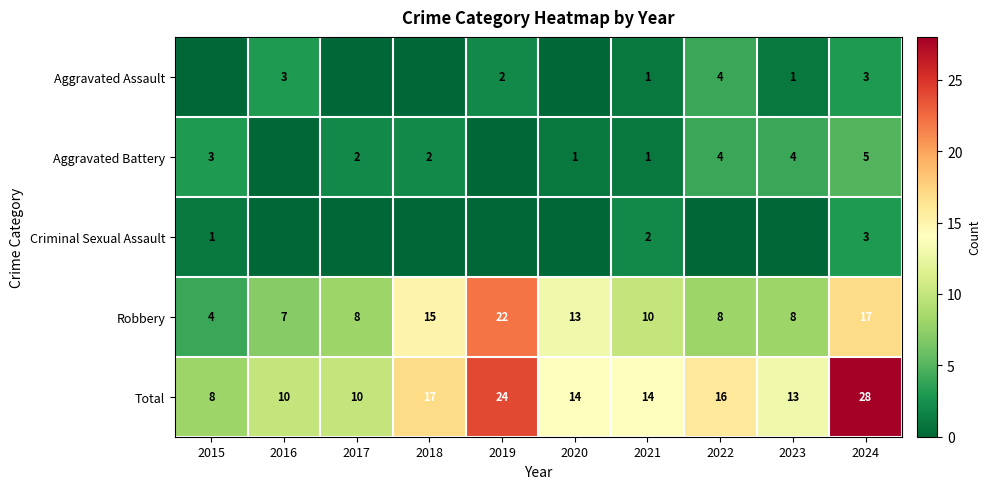

What is the sum of the Robbery values at 2018 and 2020?

28